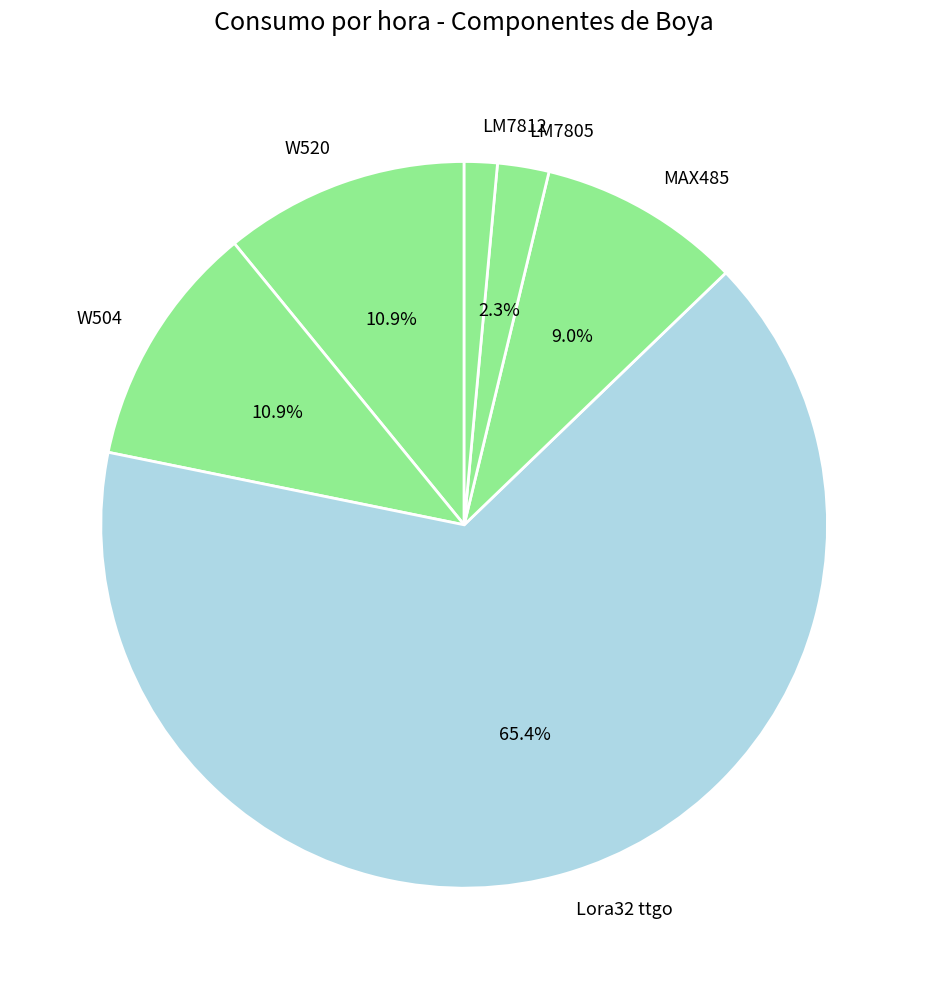

Does Lora32 ttgo account for over 50% of the chart?

Yes